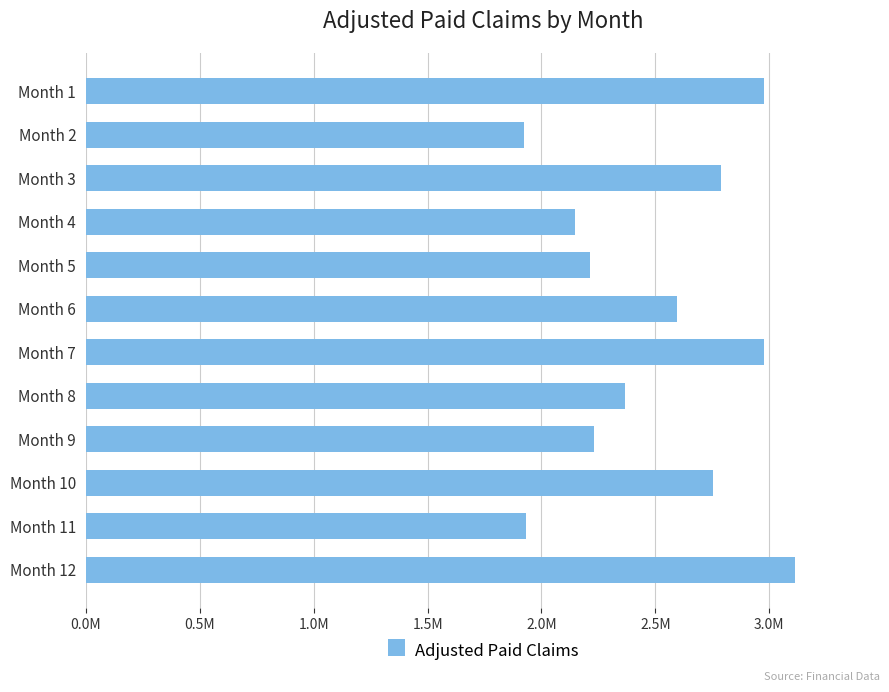

What is the maximum value shown in the chart?

3113106.5